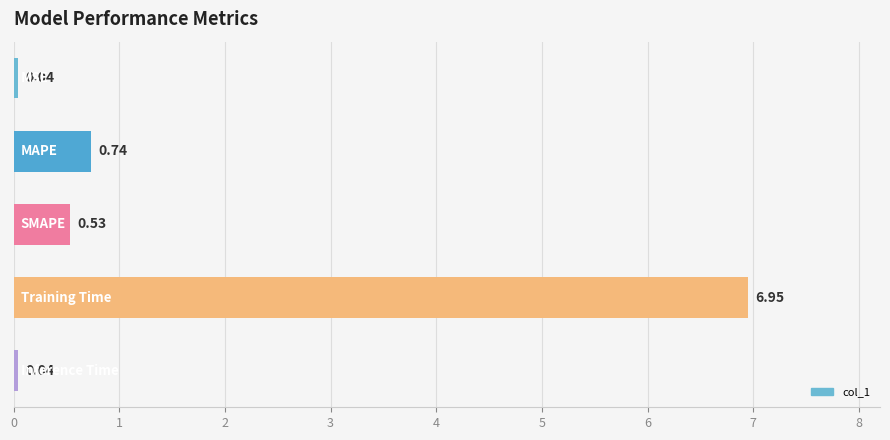

What is the average value?

1.7